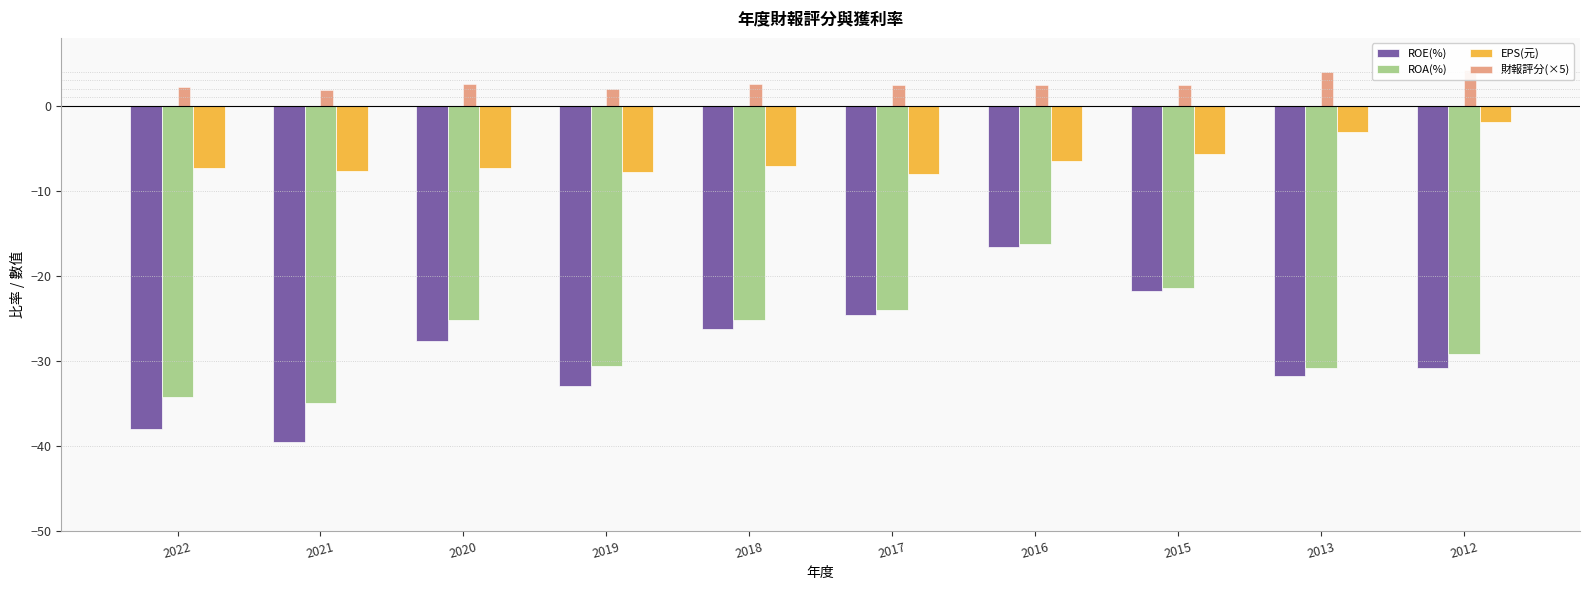

What is the spread (max minus min) of values at 2015?

24.2